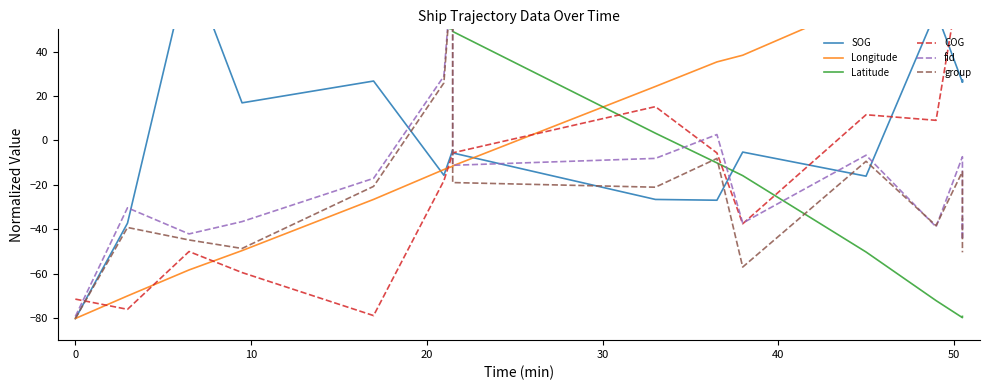

Count the number of categories in the chart.

16